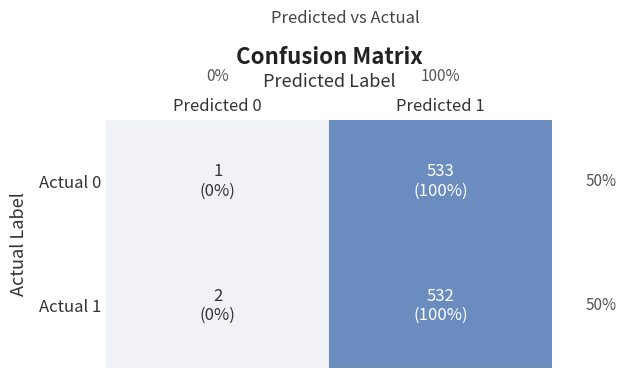

What is the lowest value of the Actual 1 series?

2